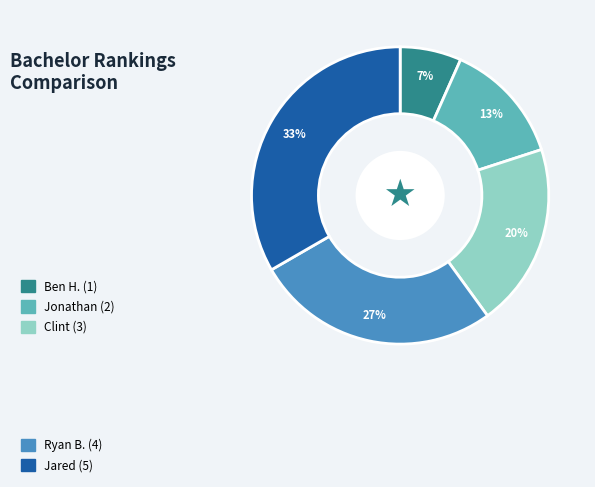

Count the number of slices in the pie.

5